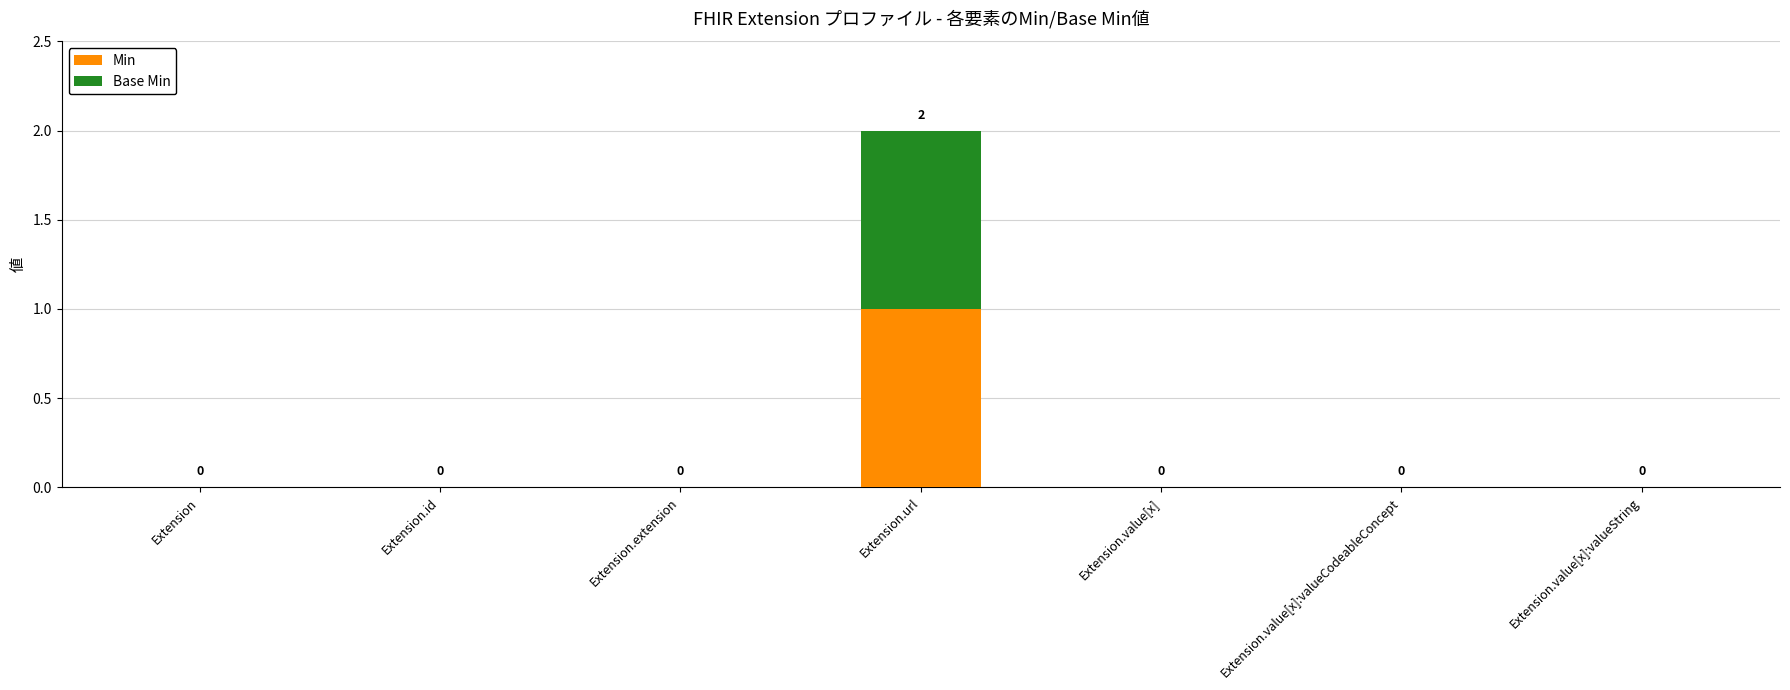

How many Min values are between 0 and 1?

7